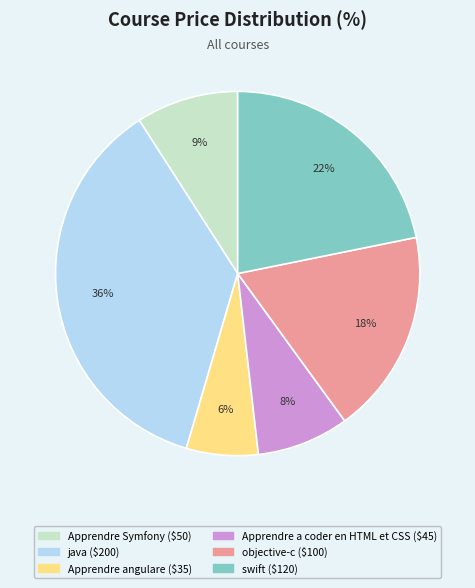

The objective-c slice represents 10% of the pie. True or false?

False